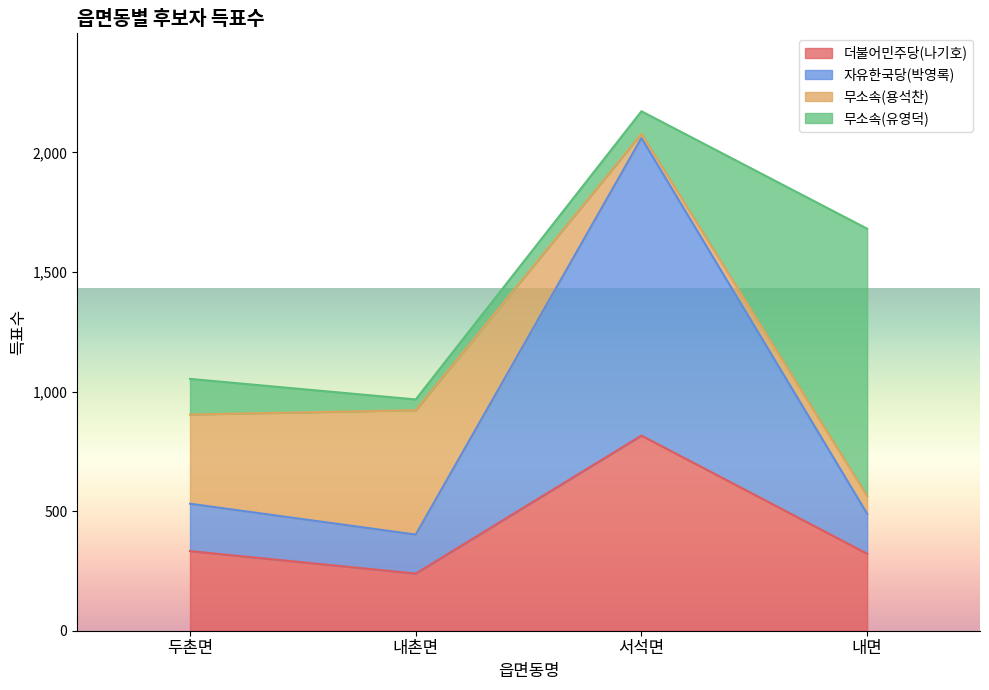

Reading left to right, transcribe the values for 더불어민주당(나기호).

333	239	816	322